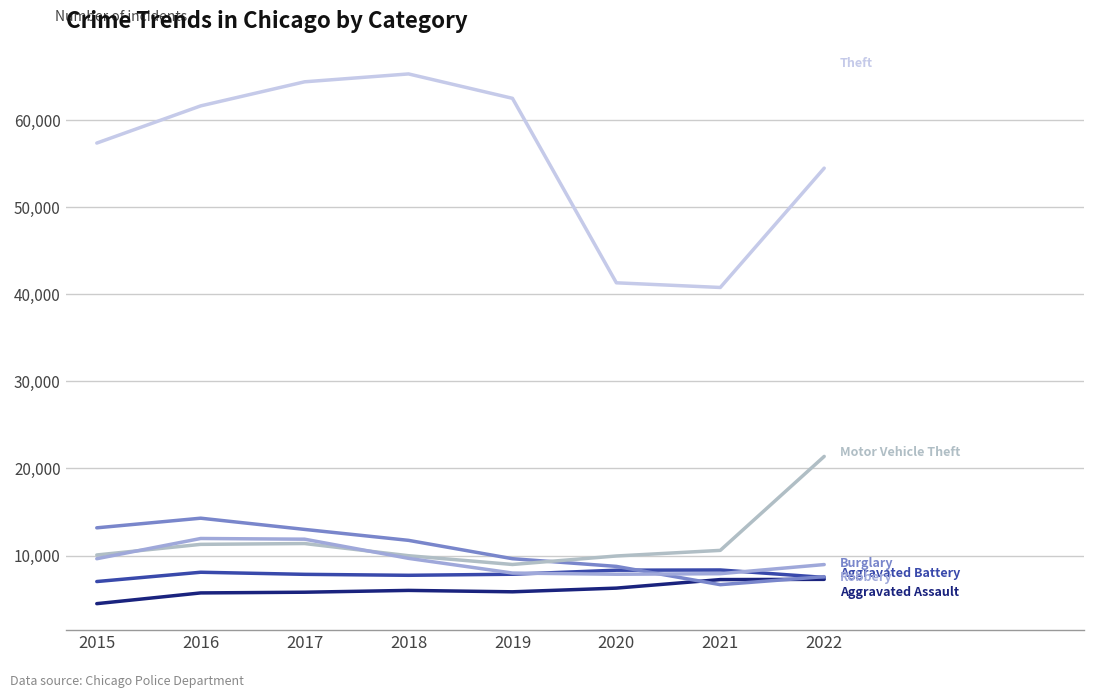

Is this an area chart (filled region under the line)?

No